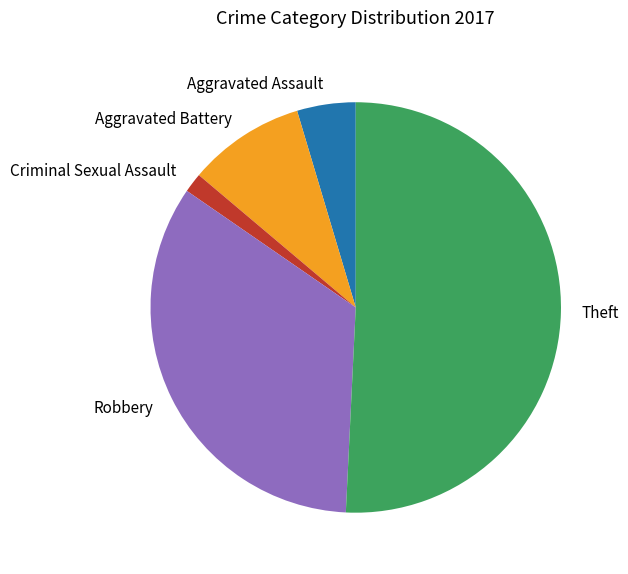

Count the number of slices in the pie.

5